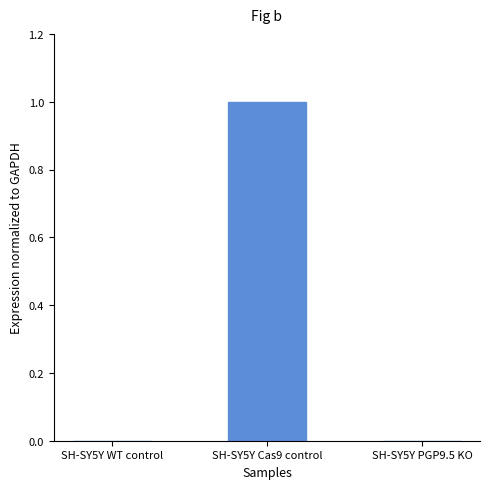

Which category has the highest value across all series?

SH-SY5Y Cas9 control